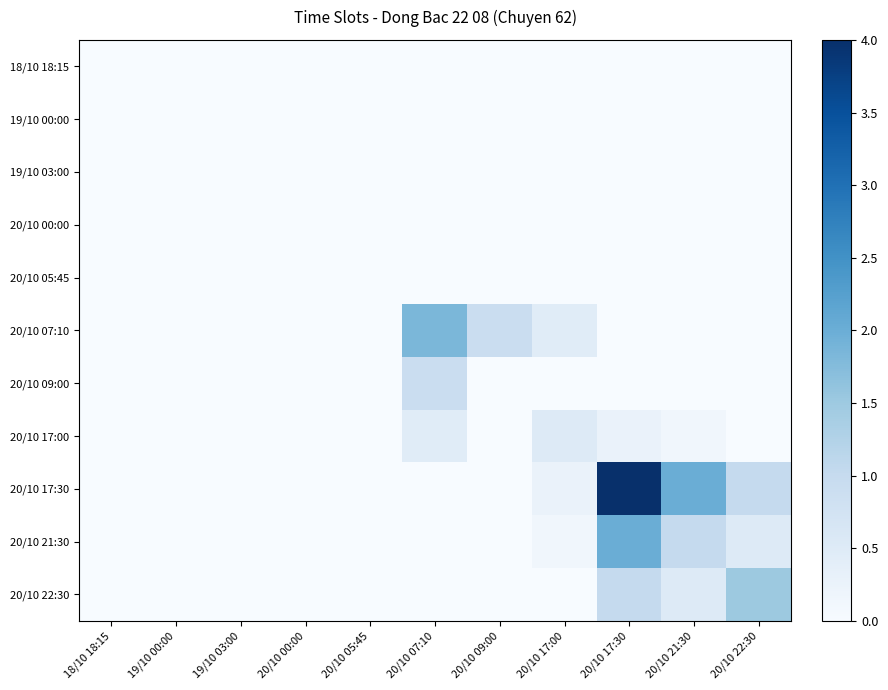

Count the number of data series in this chart.

11